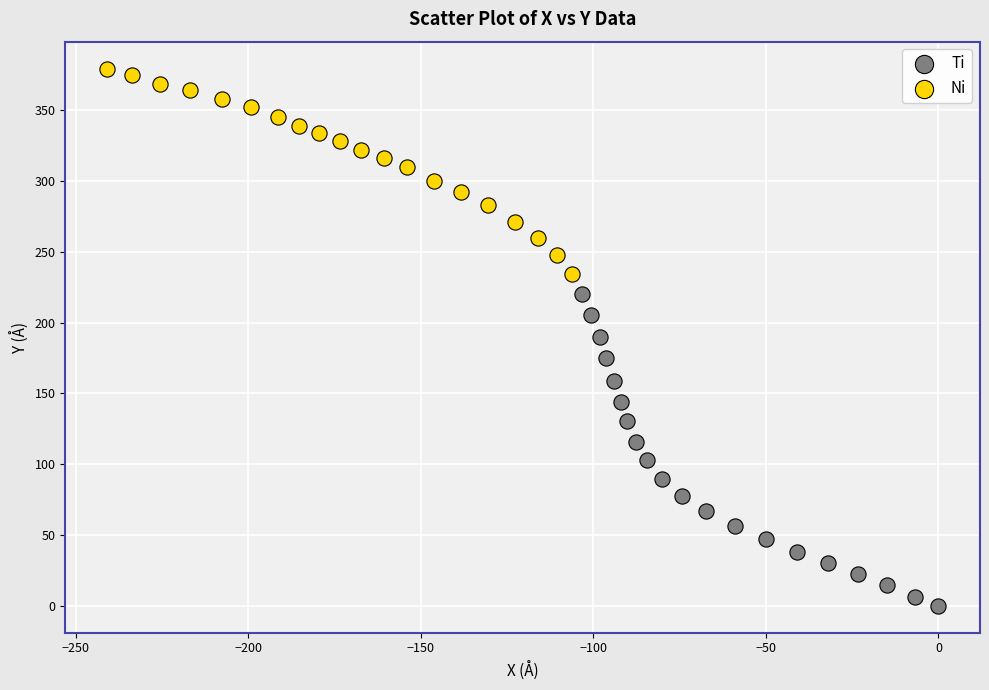

Which series has the widest spread of Y values?

Ti